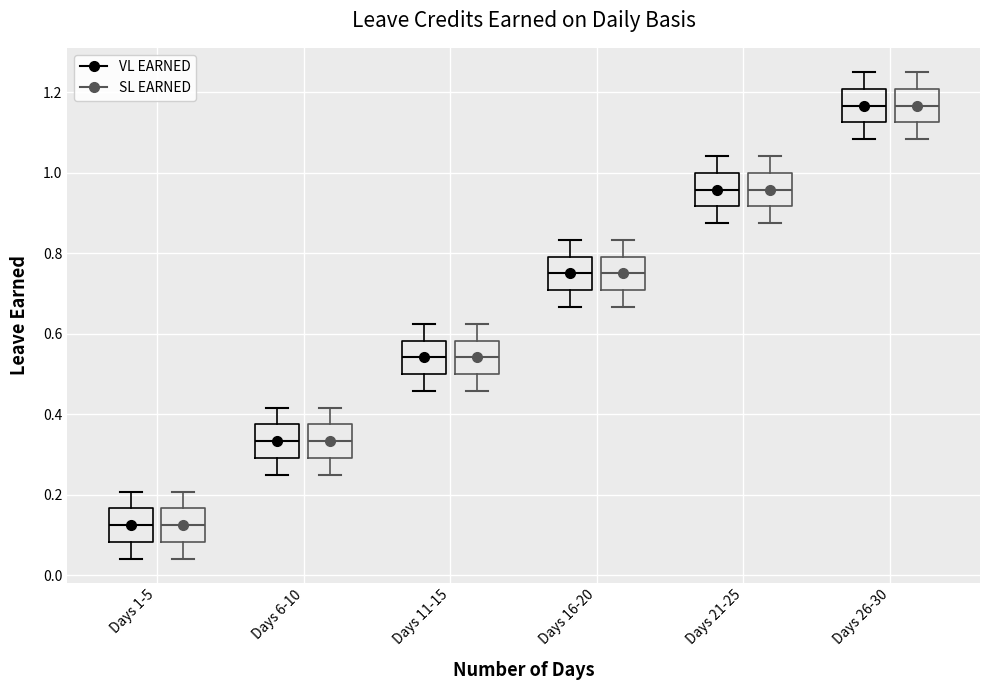

Reading left to right, read every box against the y-axis: the position of its median line, the range the box covers, and the ends of its whiskers. The values are not printed on the chart, so give them approximately, as read against the axis.

Days 1-5 (VL EARNED): median 0.12, box 0.08 to 0.16, whiskers 0.04 to 0.20
Days 1-5 (SL EARNED): median 0.12, box 0.08 to 0.16, whiskers 0.04 to 0.20
Days 6-10 (VL EARNED): median 0.34, box 0.30 to 0.38, whiskers 0.26 to 0.42
Days 6-10 (SL EARNED): median 0.34, box 0.30 to 0.38, whiskers 0.26 to 0.42
Days 11-15 (VL EARNED): median 0.54, box 0.50 to 0.58, whiskers 0.46 to 0.62
Days 11-15 (SL EARNED): median 0.54, box 0.50 to 0.58, whiskers 0.46 to 0.62
Days 16-20 (VL EARNED): median 0.76, box 0.70 to 0.80, whiskers 0.66 to 0.84
Days 16-20 (SL EARNED): median 0.76, box 0.70 to 0.80, whiskers 0.66 to 0.84
Days 21-25 (VL EARNED): median 0.96, box 0.92 to 1.00, whiskers 0.88 to 1.04
Days 21-25 (SL EARNED): median 0.96, box 0.92 to 1.00, whiskers 0.88 to 1.04
Days 26-30 (VL EARNED): median 1.16, box 1.12 to 1.20, whiskers 1.08 to 1.26
Days 26-30 (SL EARNED): median 1.16, box 1.12 to 1.20, whiskers 1.08 to 1.26